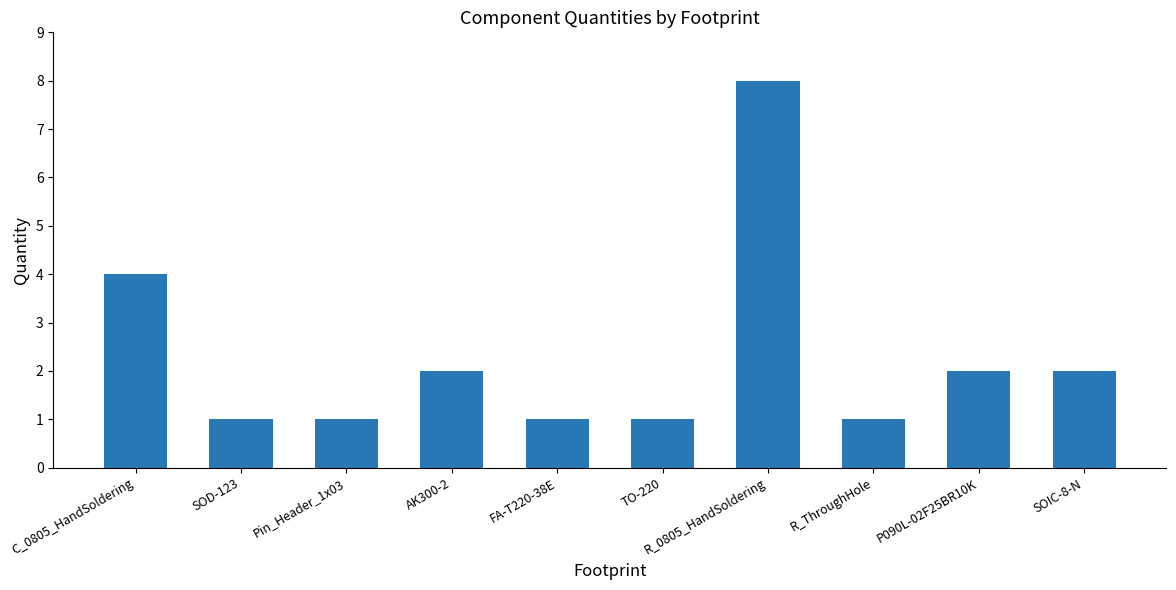

Which label corresponds to the largest value in the chart?

R_0805_HandSoldering